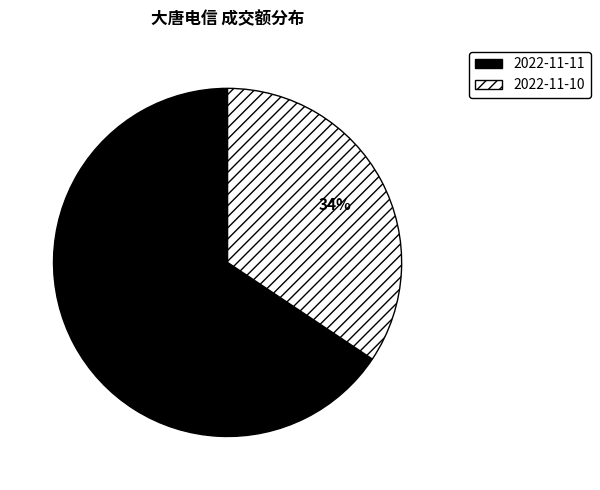

What percentage is the 2022-11-10 slice, to the nearest percent?

34%